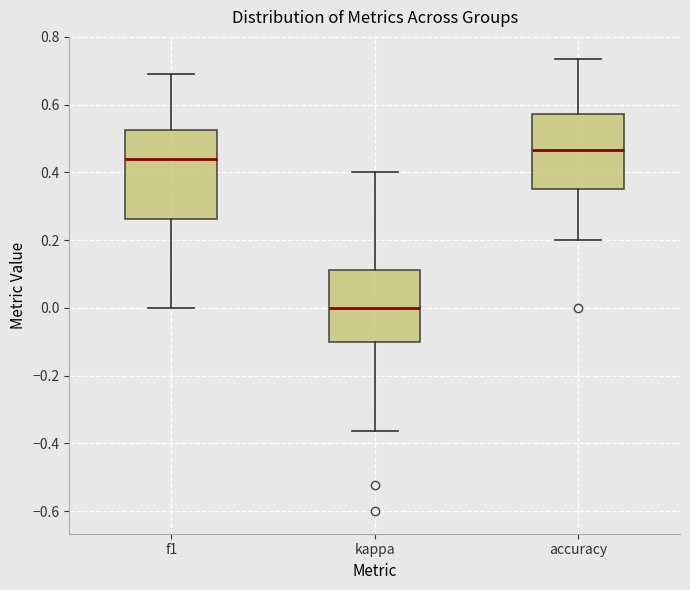

Reading left to right, transcribe this box plot: for each box, give where its median line is, the range the box spans, and where its two whiskers end, as read against the y-axis. The values are not printed on the chart, so give them approximately, as read against the axis.

f1: median 0.44, box 0.26 to 0.52, whiskers 0.00 to 0.70
kappa: median 0.00, box -0.10 to 0.12, whiskers -0.36 to 0.40
accuracy: median 0.46, box 0.36 to 0.58, whiskers 0.20 to 0.74